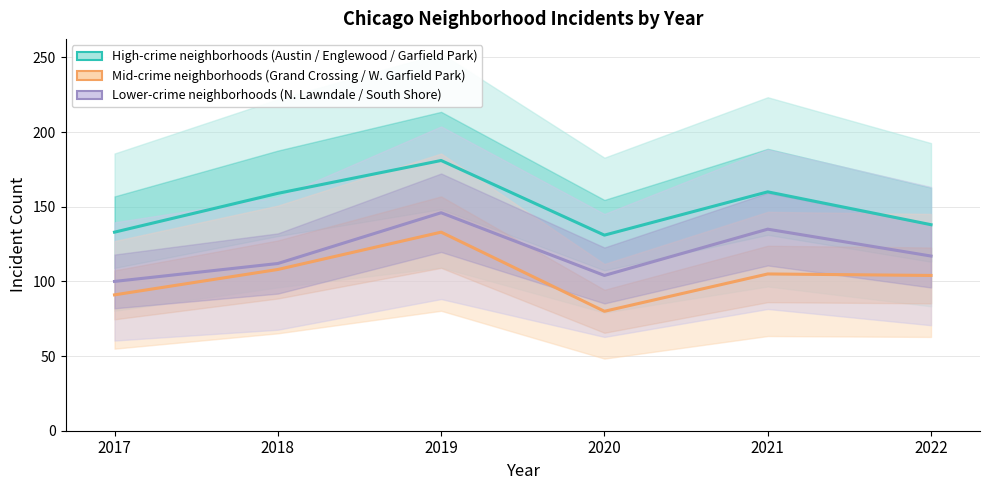

Rank the series by their average value, from highest to lowest.

High-crime neighborhoods (Austin / Englewood / Garfield Park), Lower-crime neighborhoods (N. Lawndale / South Shore), Mid-crime neighborhoods (Grand Crossing / W. Garfield Park)